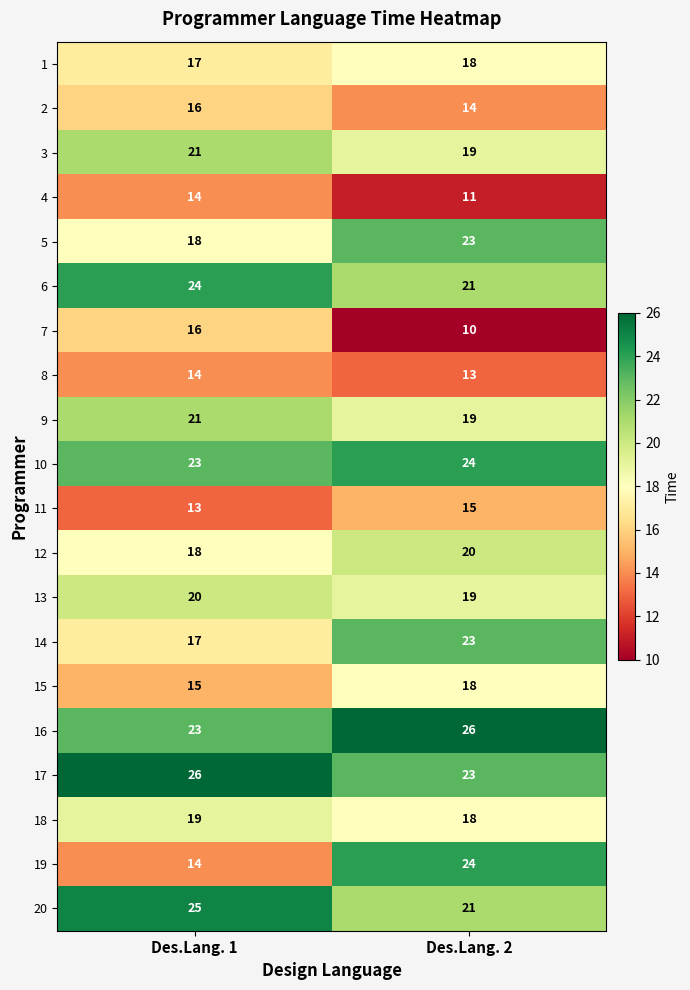

What is the average value of the 7 series?

13